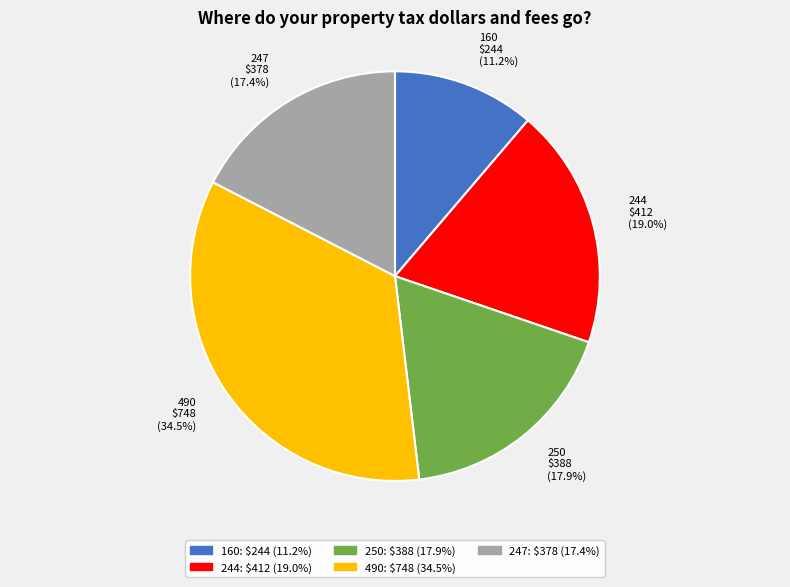

To the nearest percent, what portion does 250 represent?

18%